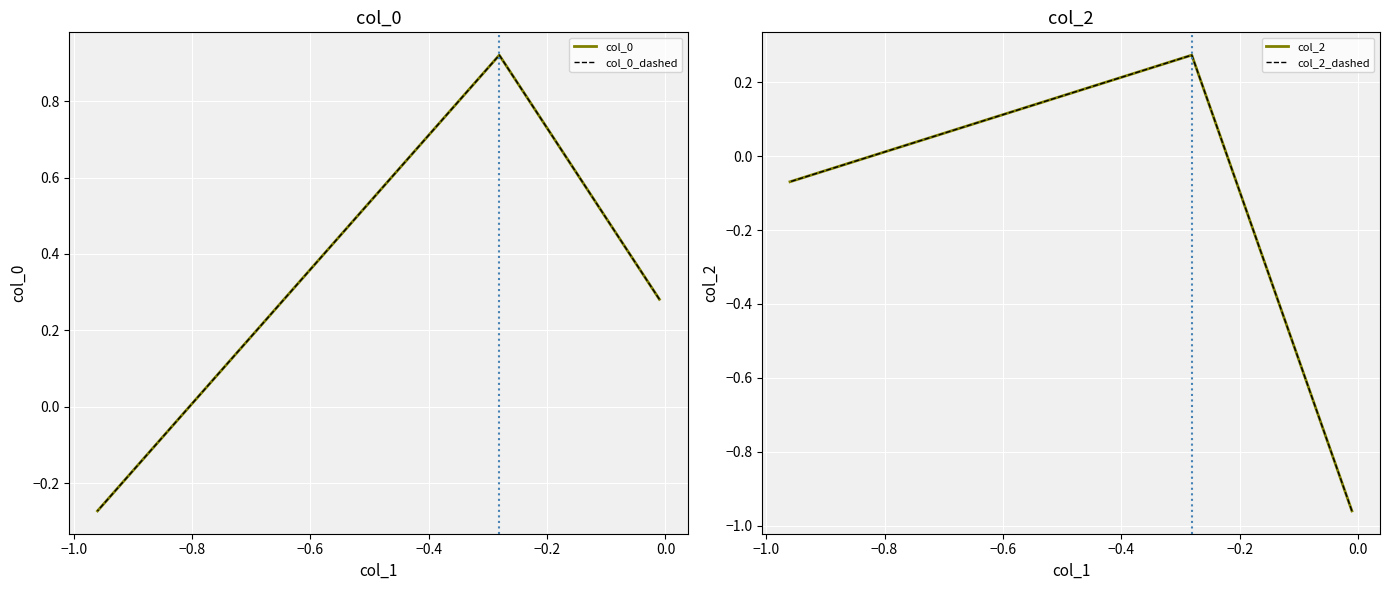

How many positive values does the col_0_dashed series have?

2